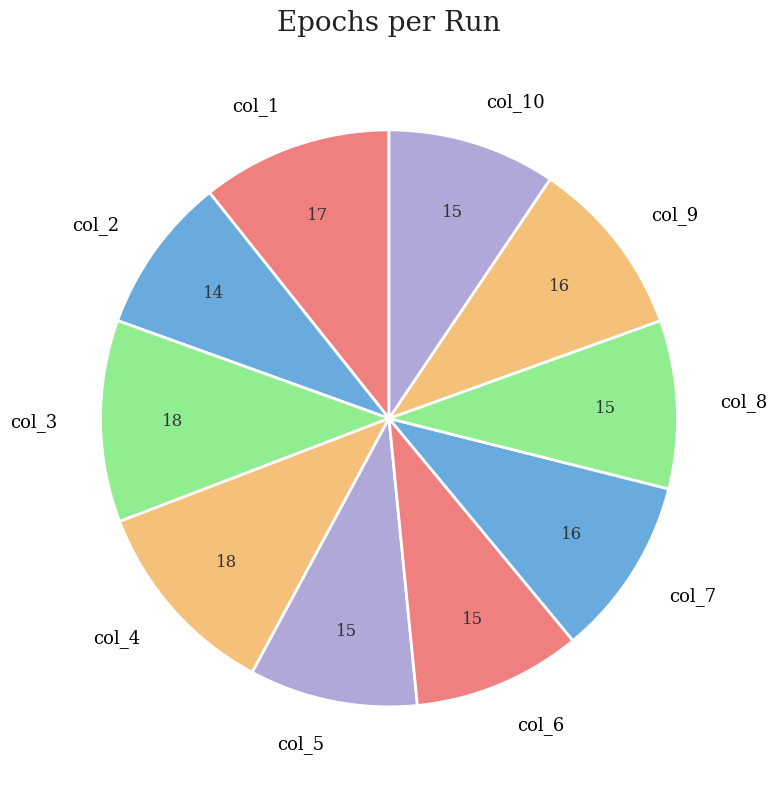

Which slice is the smallest?

col_2